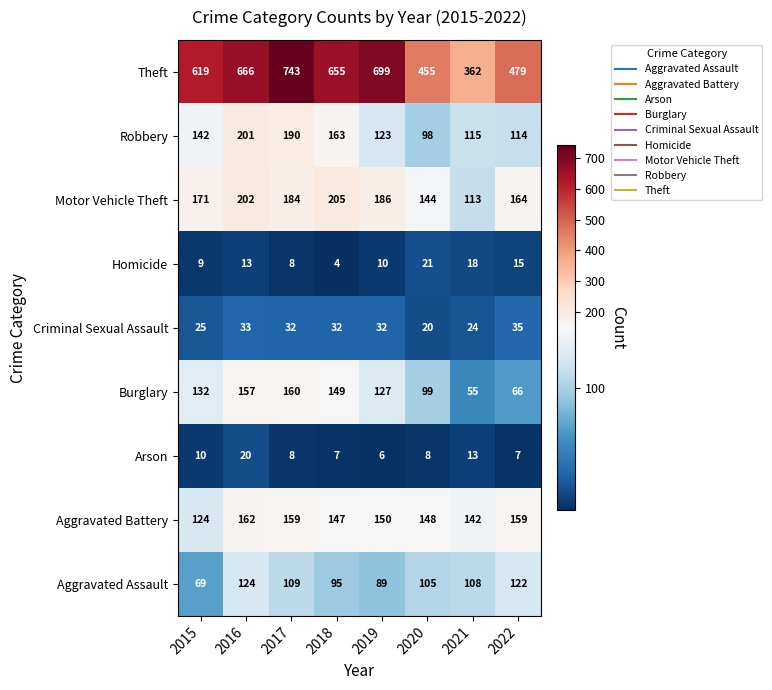

What is the average value of the Aggravated Battery series?

149